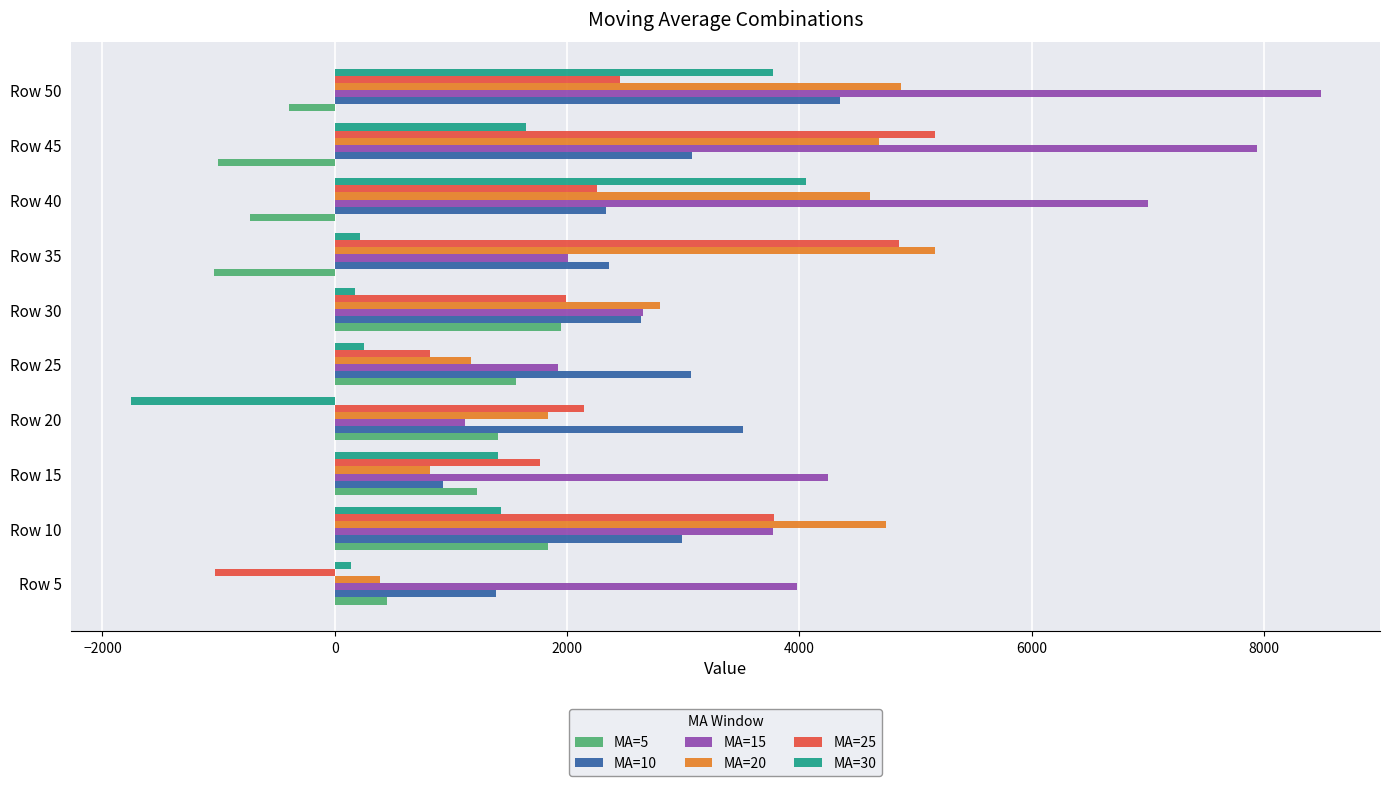

What is the sum of the MA=30 values at Row 45 and Row 15?

3050.0